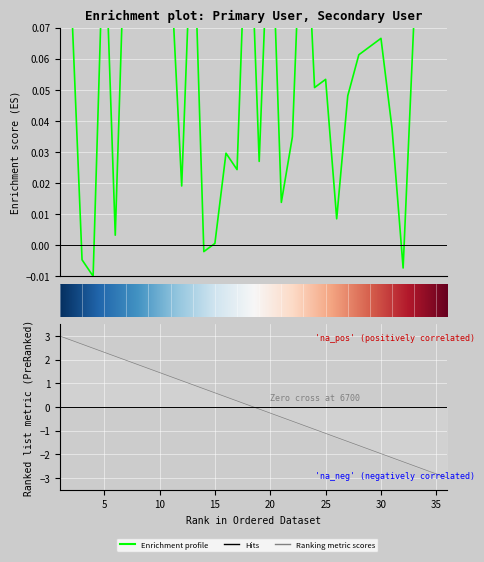

Reading left to right, extract all data points from this chart.

0.1	0.1	-0.0	-0.0	0.1	0.0	0.1	0.1	0.1	0.1	0.1	0.0	0.1	-0.0	0.0	0.0	0.0	0.1	0.0	0.1	0.0	0.0	0.1	0.1	0.1	0.0	0.0	0.1	0.1	0.1	0.0	-0.0	0.1	0.1	0.1	0.1